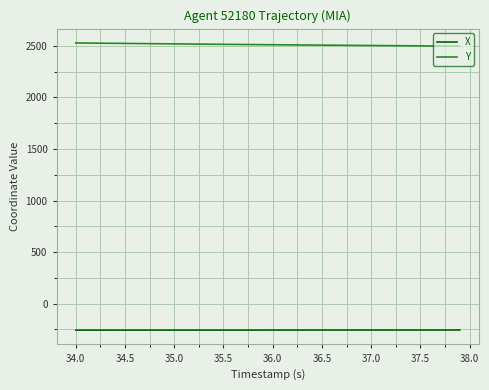

True or false: Y and X cross at least once.

False